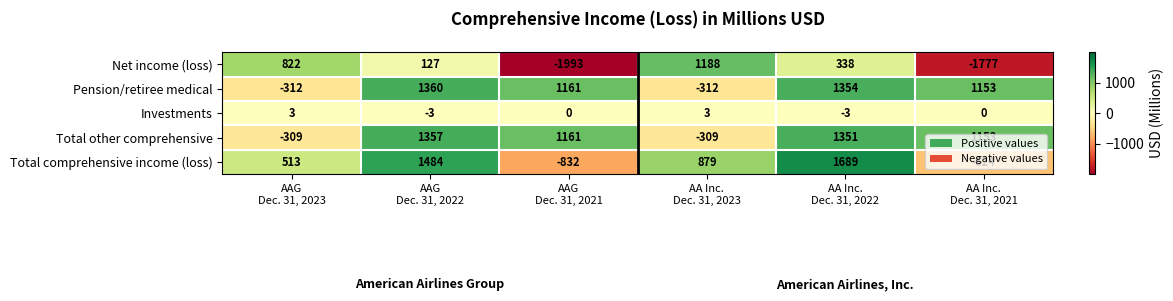

Which series has the largest range (max minus min)?

Net income (loss)